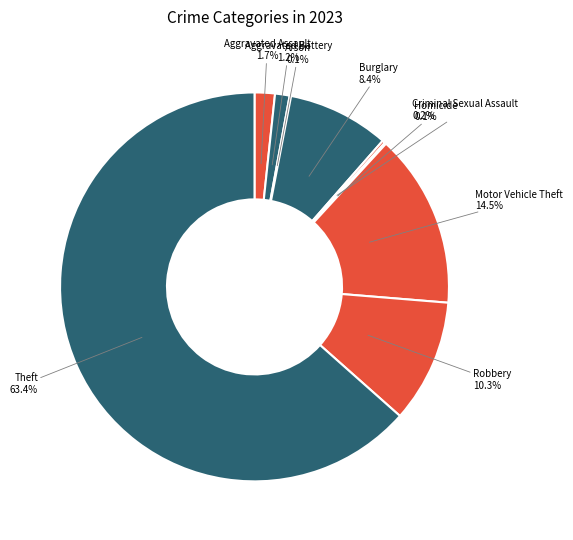

Which slice is the largest?

Theft